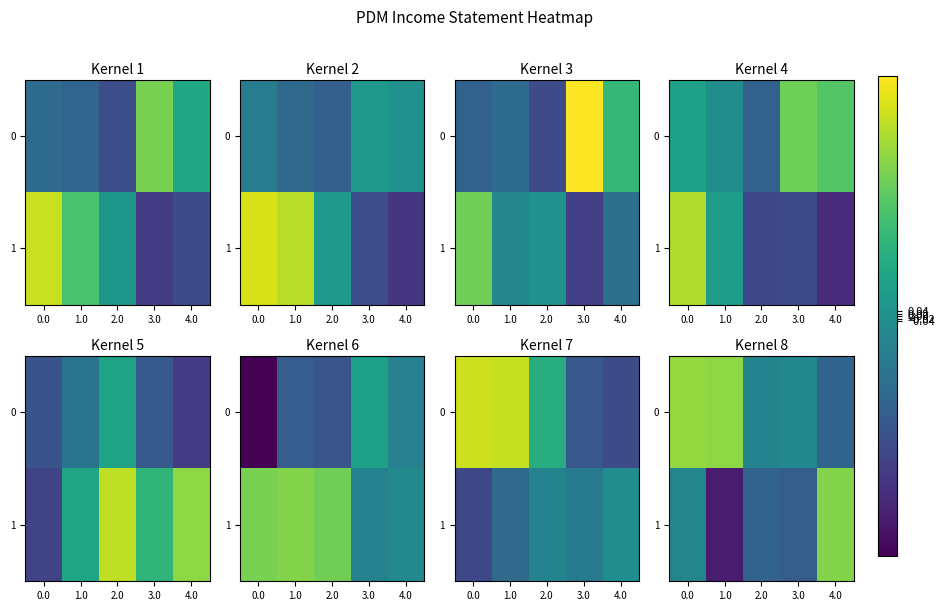

How many categories are shown in the chart?

5